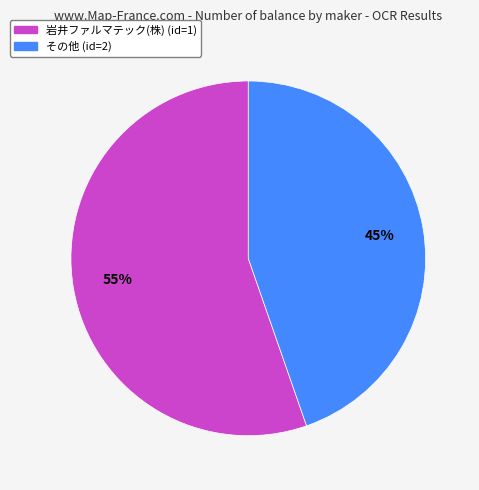

Is the sum of 岩井ファルマテック(株) and その他 greater than half?

Yes